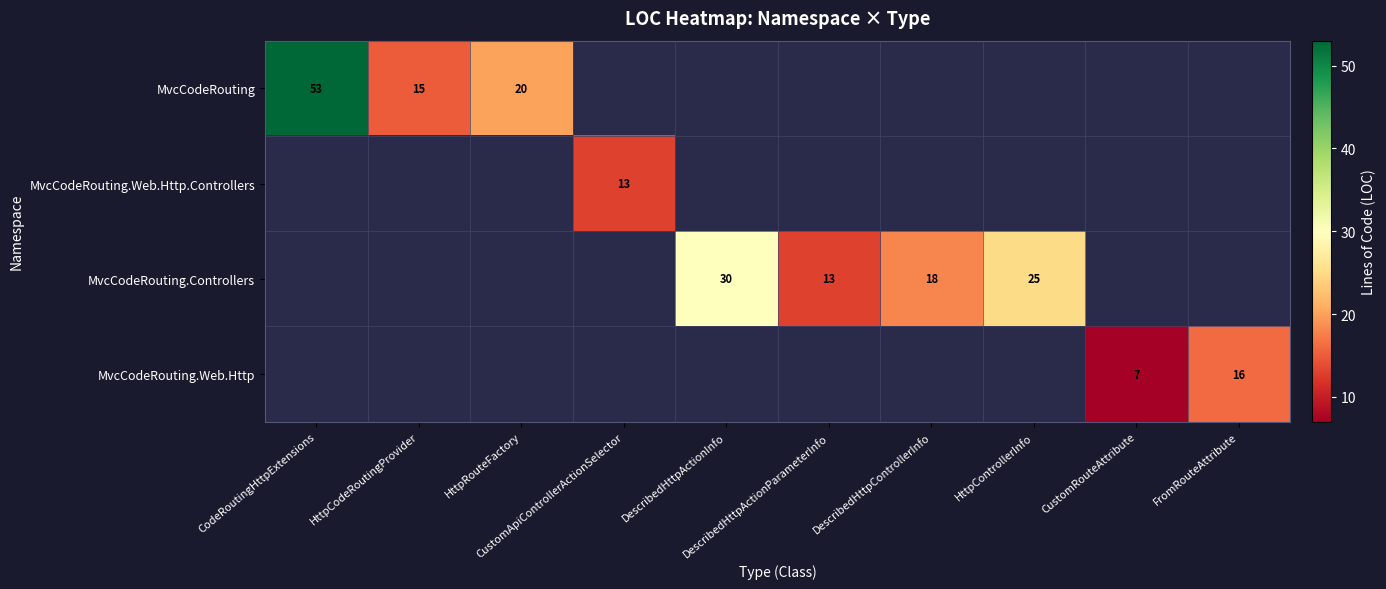

What is the minimum value for MvcCodeRouting?

15.0